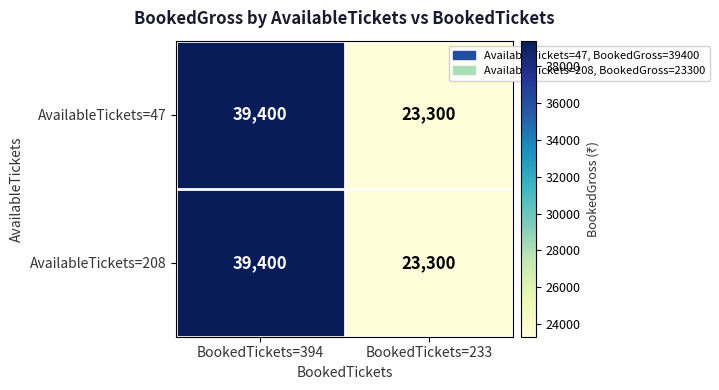

At which category is the sum across all series the highest?

BookedTickets=394